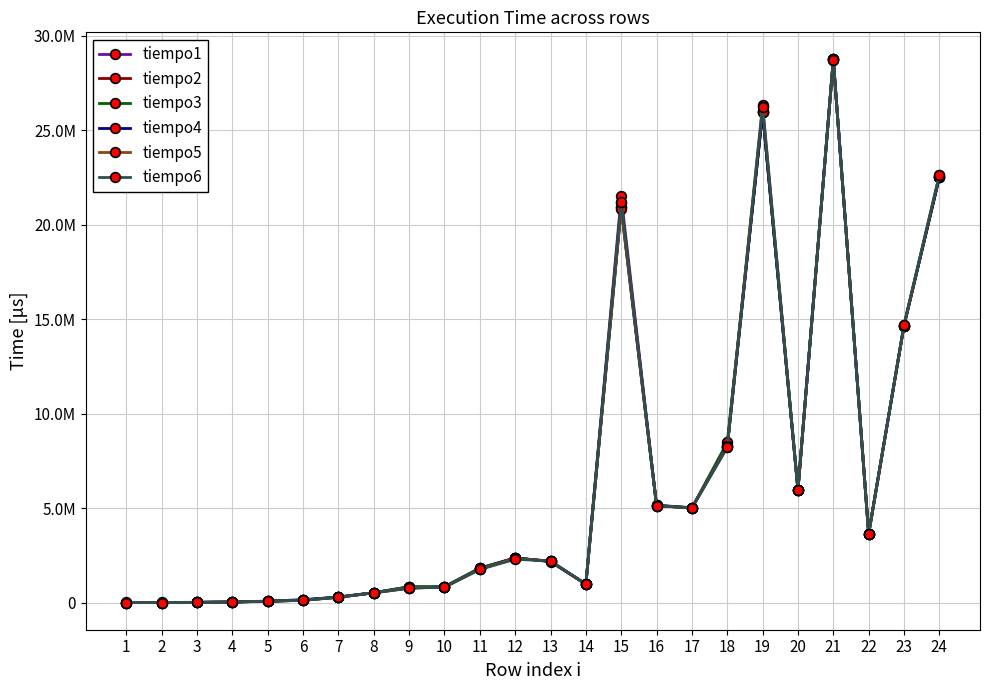

At which label does tiempo3 first exceed 2181919?

12